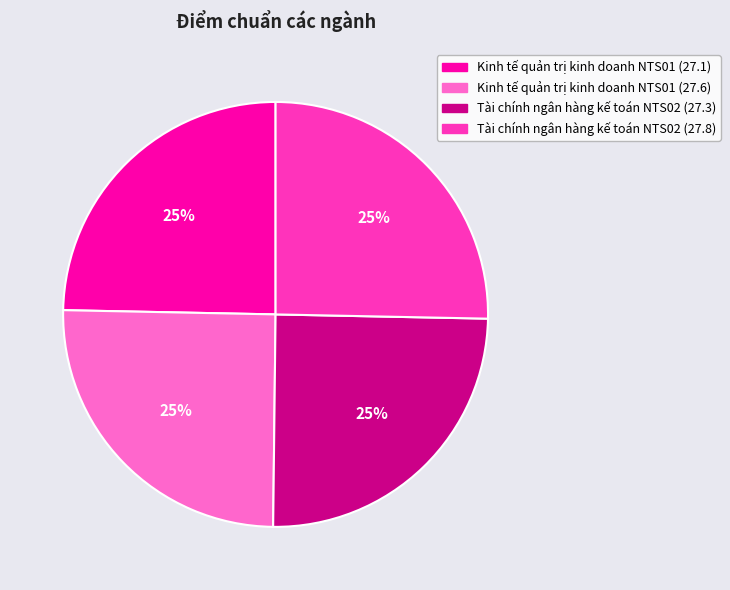

True or false: Tài chính ngân hàng kế toán NTS02 (27.8) accounts for 36% of the total.

False